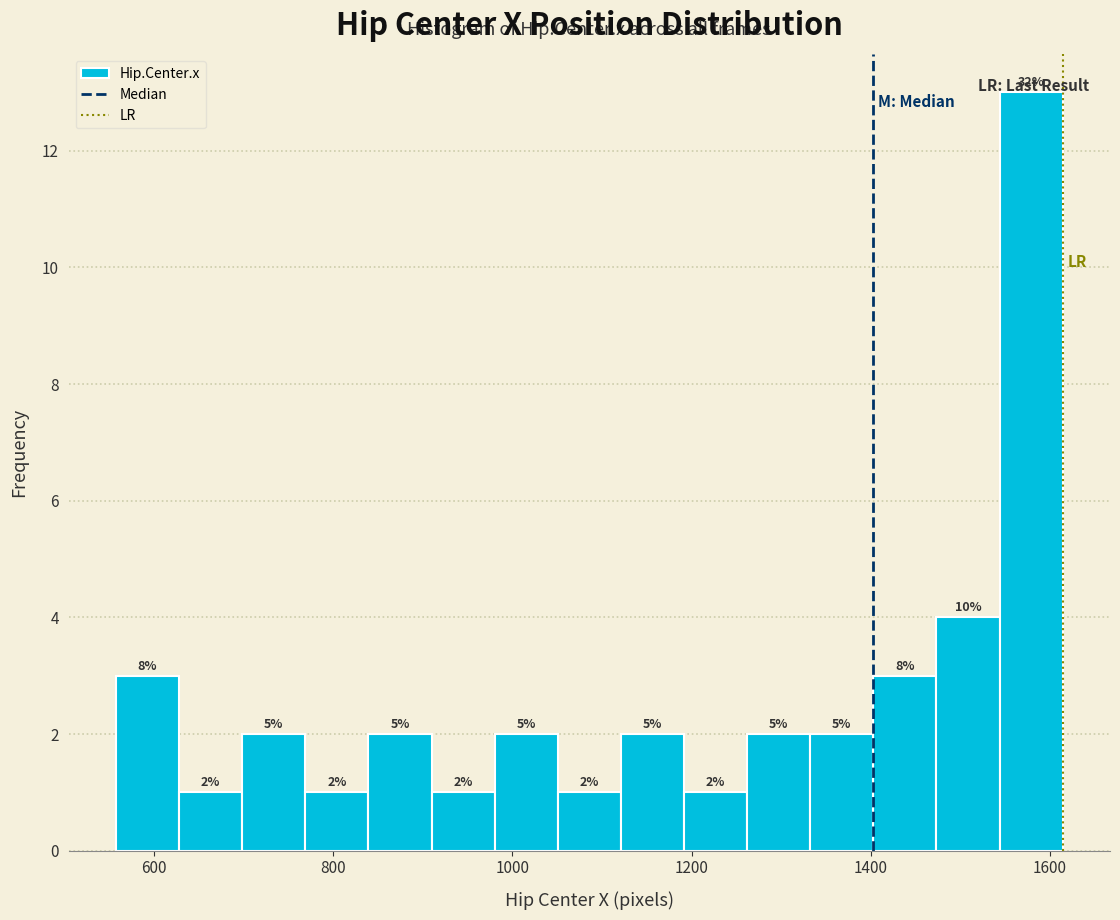

Read against the x-axis, roughly where is the centre of the tallest bar?

1580